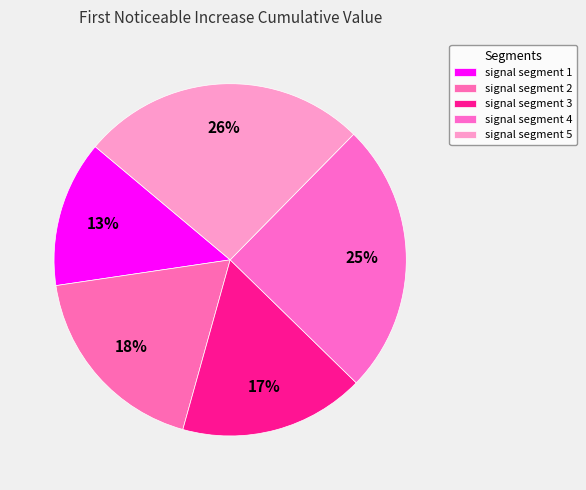

Rank the categories by value from highest to lowest.

signal segment 5, signal segment 4, signal segment 2, signal segment 3, signal segment 1